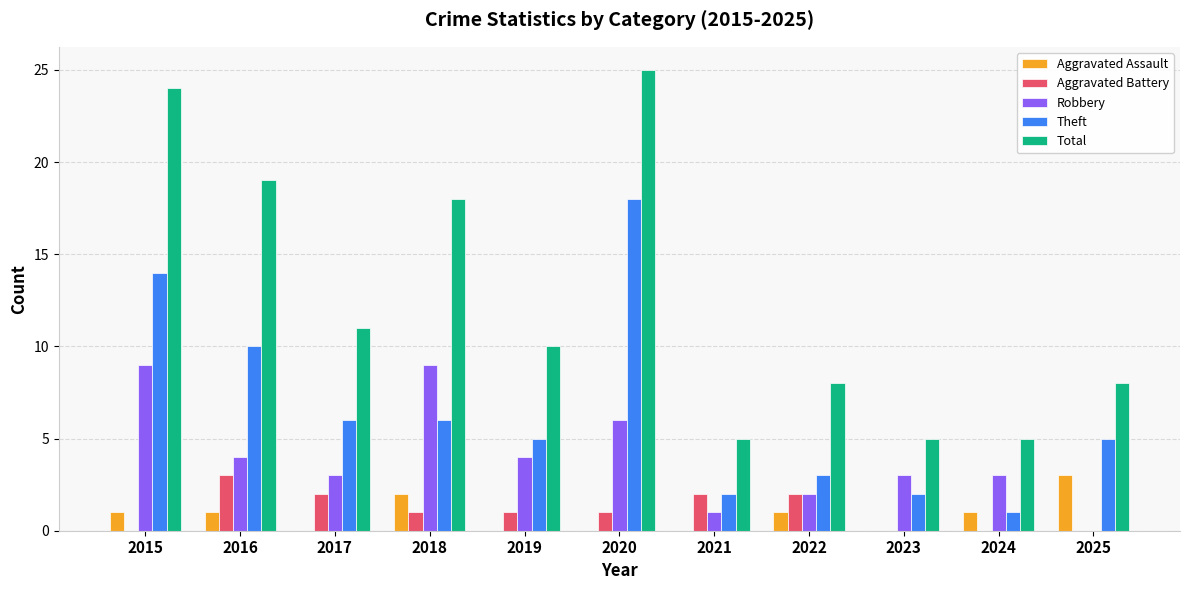

The value of Aggravated Battery at 2020 is 1. True or false?

True